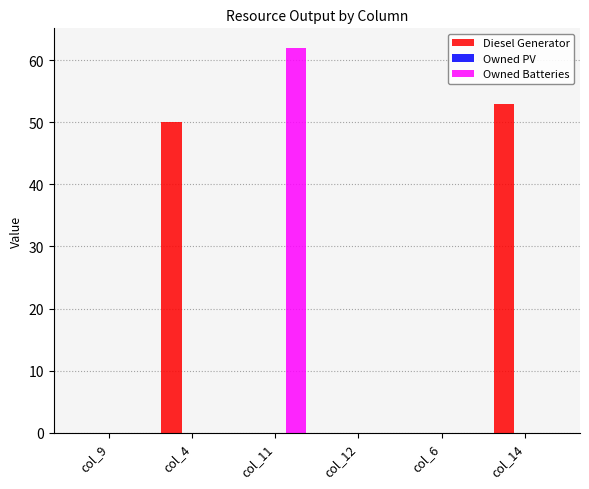

Which series has the largest total across all categories?

Diesel Generator